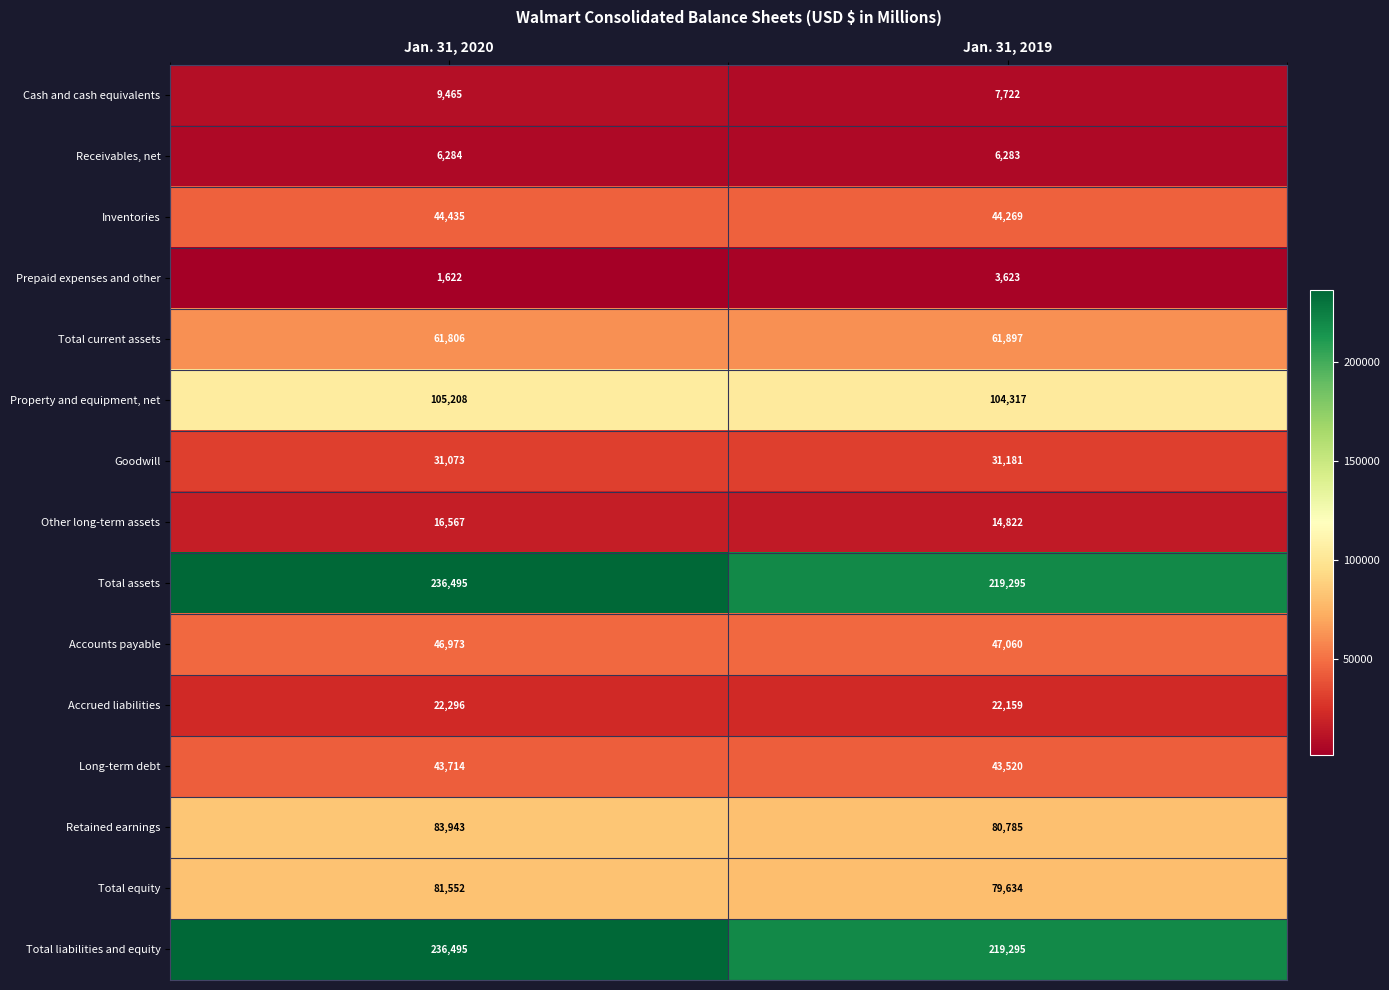

Is the value of Inventories at Jan. 31, 2020 greater than the value of Receivables, net at Jan. 31, 2020?

Yes